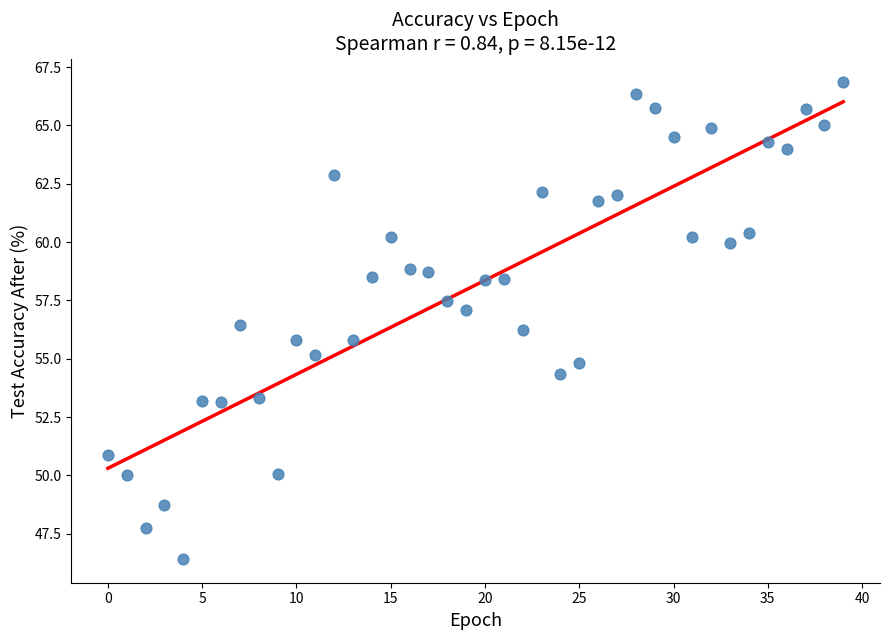

What is the range of Y values (max minus min)?

20.4